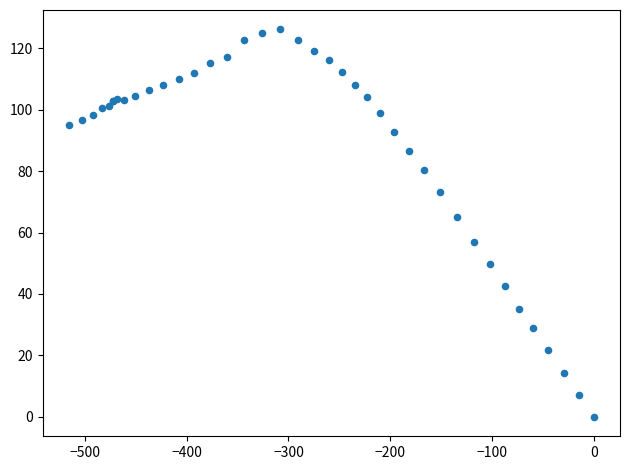

What Y value in the scatter plot is closest to 63?

65.0